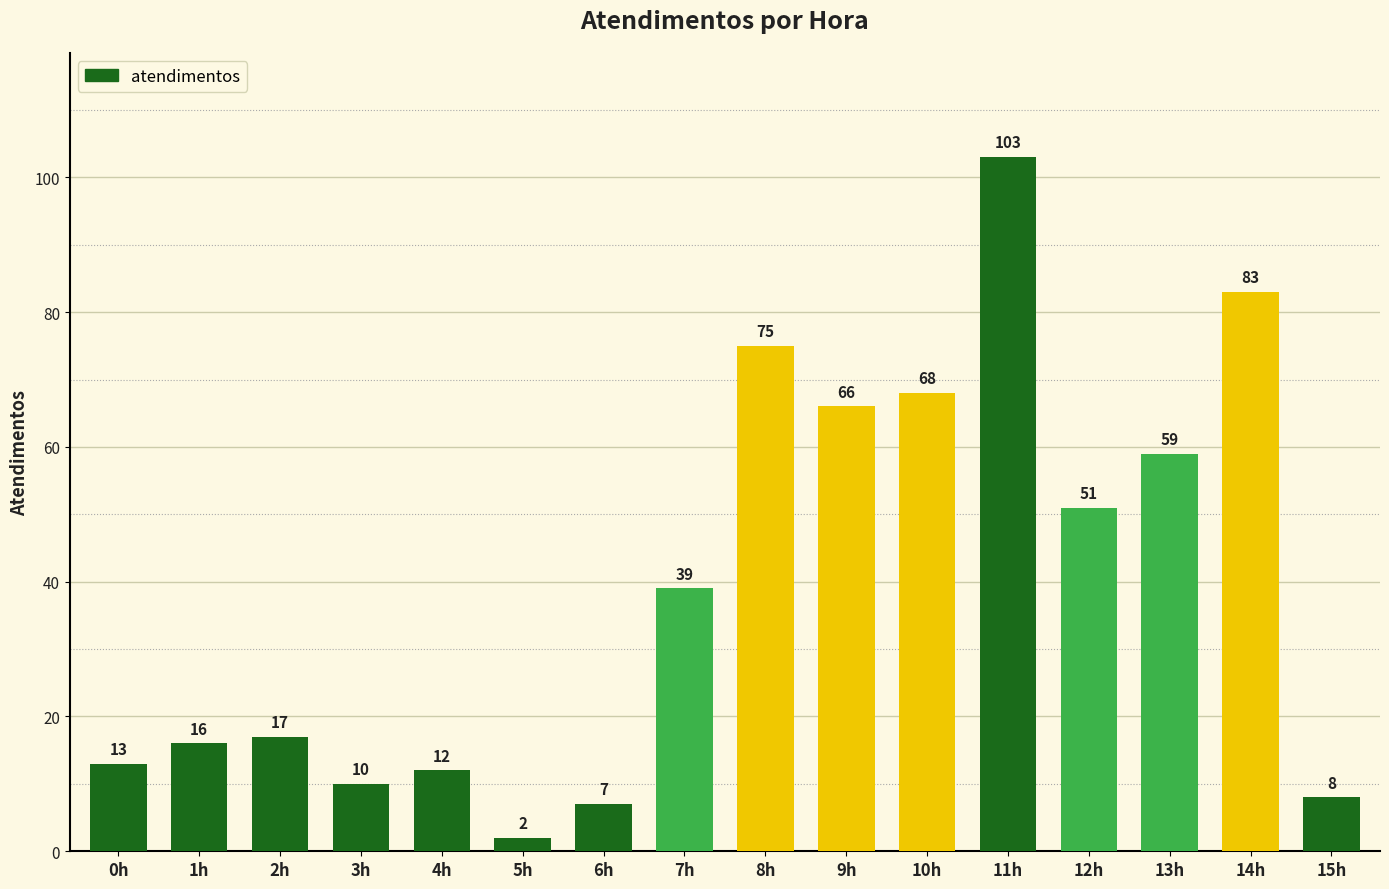

What is the greatest value displayed?

103